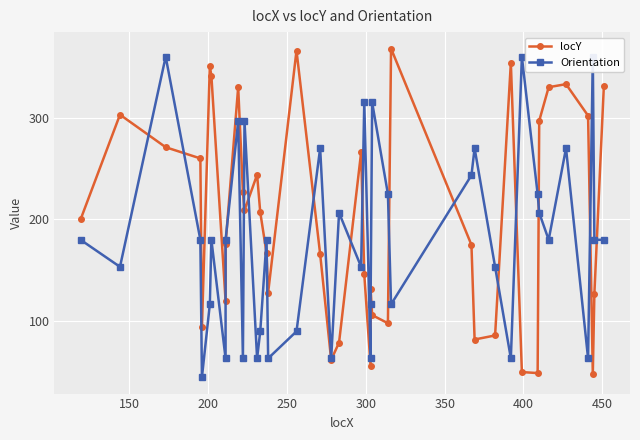

How many lines are shown in the chart?

2